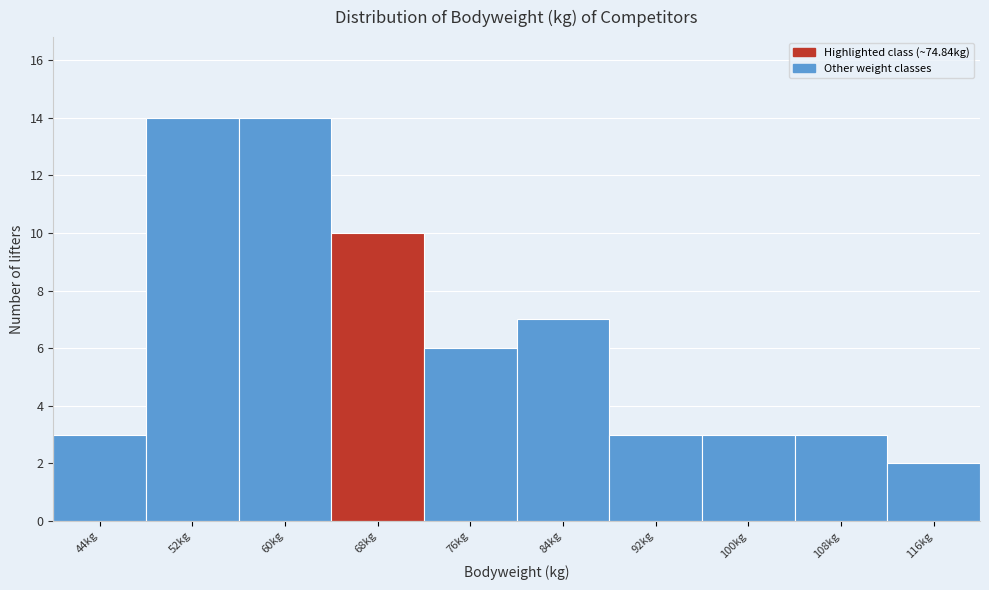

Reading right to left, what are all the values shown in this chart?

2	3	3	3	7	6	10	14	14	3